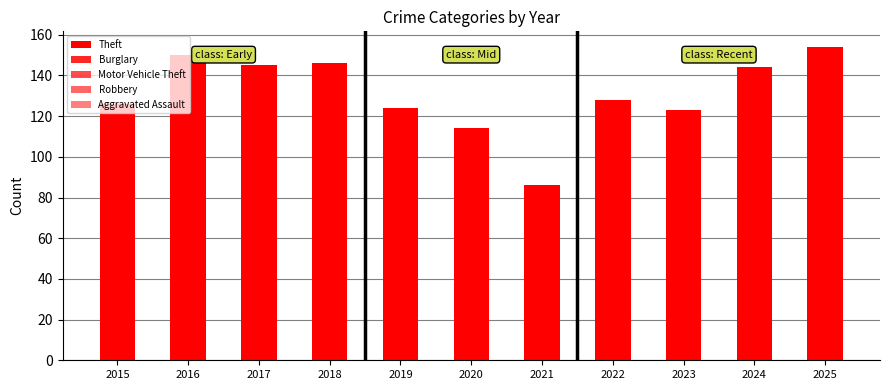

How many values in the Aggravated Assault series are below 16?

5